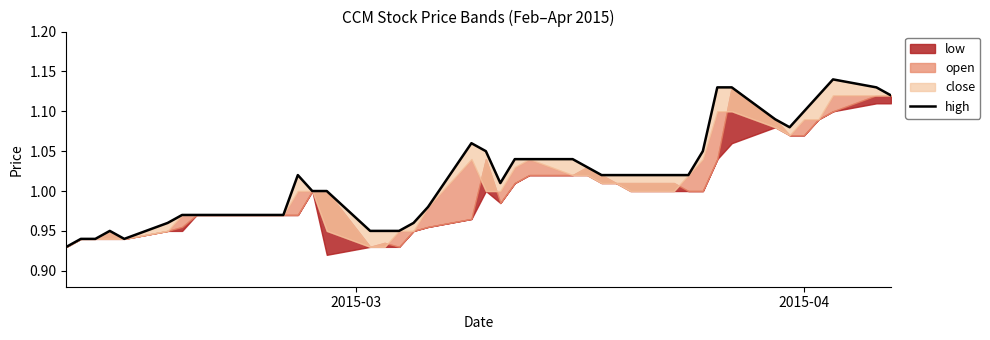

What is the average value?

1.0